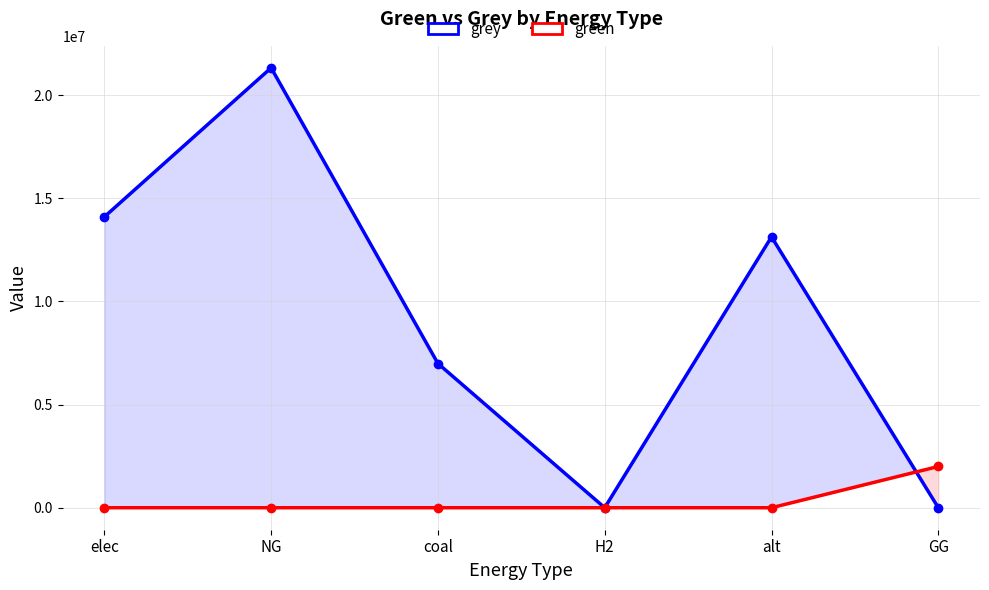

What is the label of the 6th point from the left?

GG